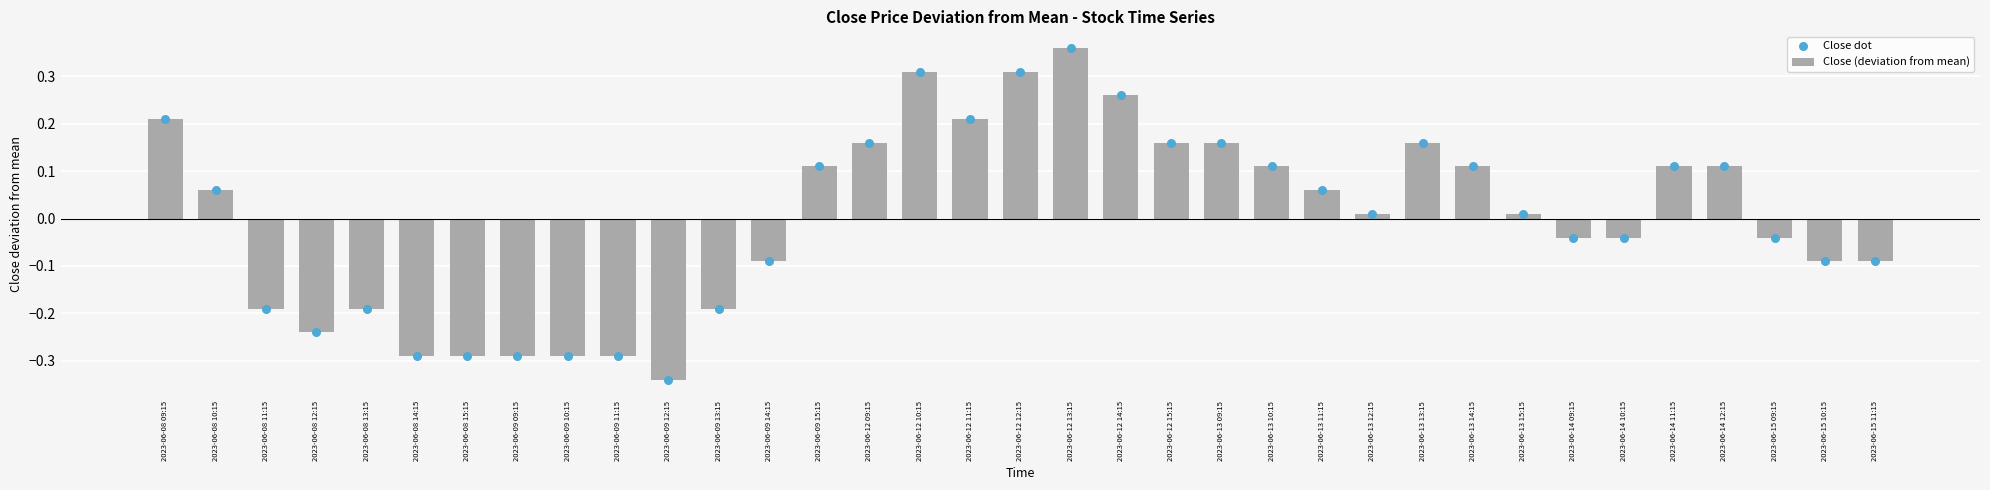

At which category is the sum across all series the highest?

2023-06-12 13:15